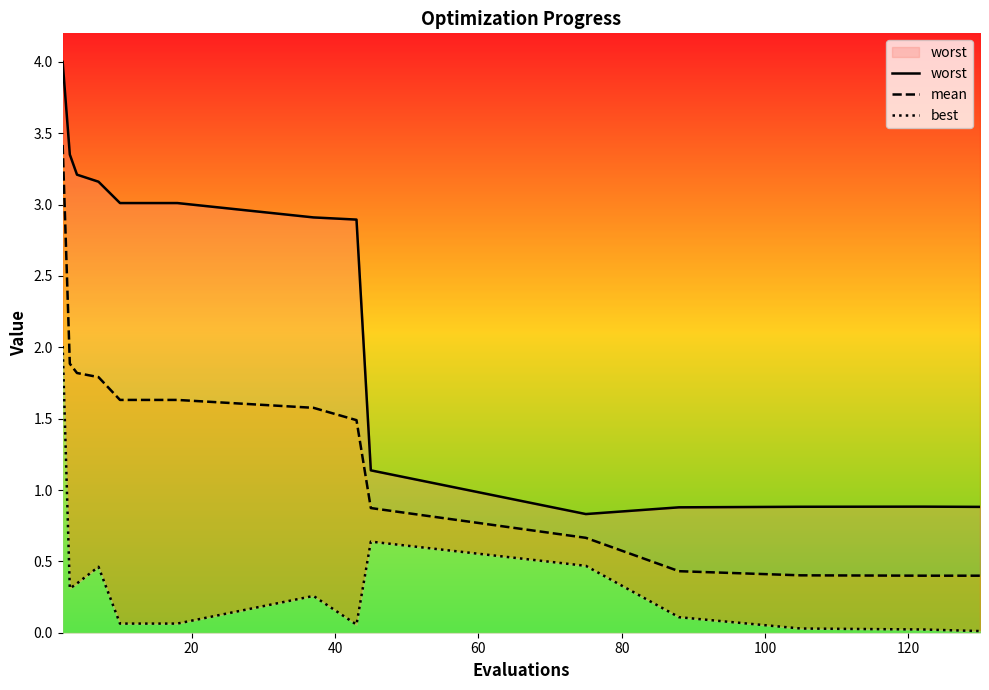

What is the difference between the second highest and second lowest values in the worst series?

2.5